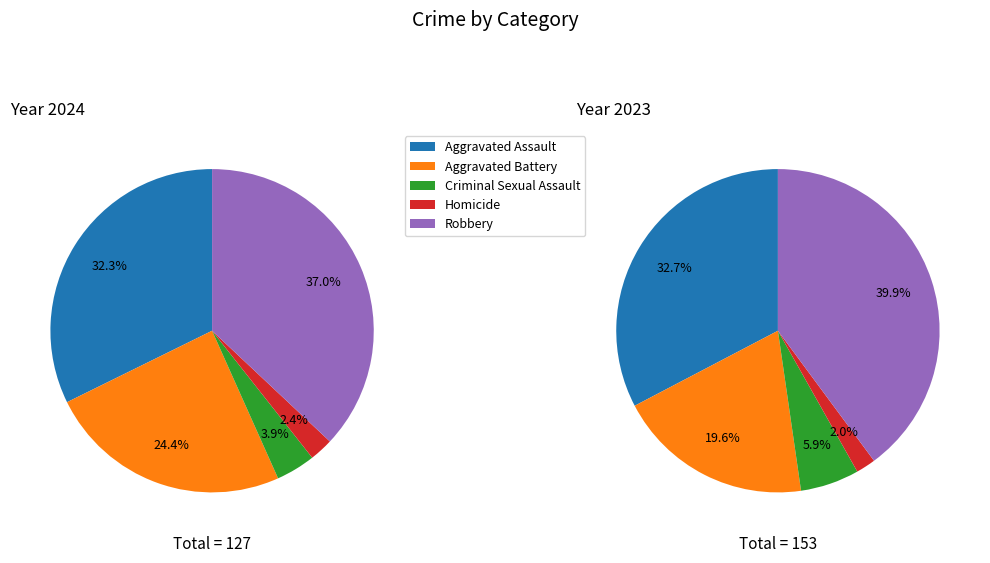

Count the number of slices in the pie.

5